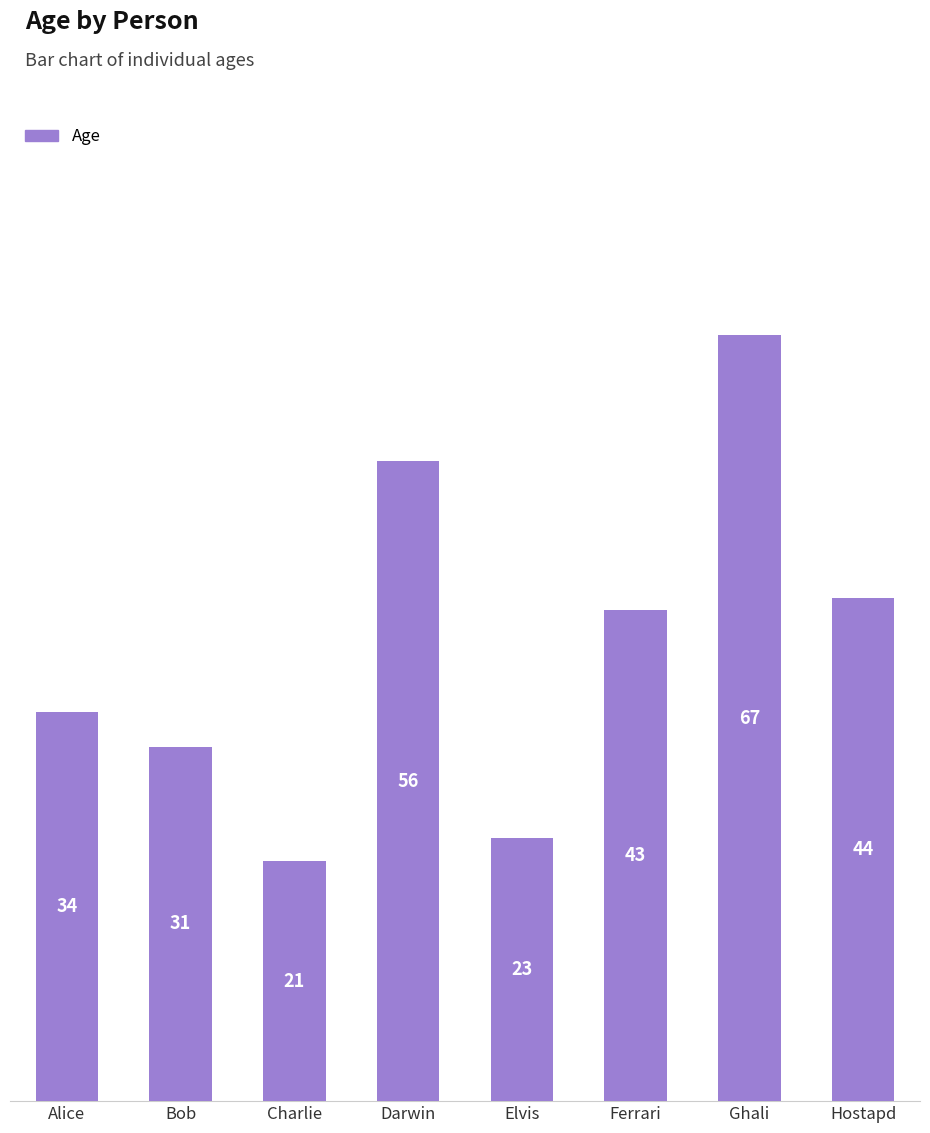

What is the difference between the maximum and minimum values?

46